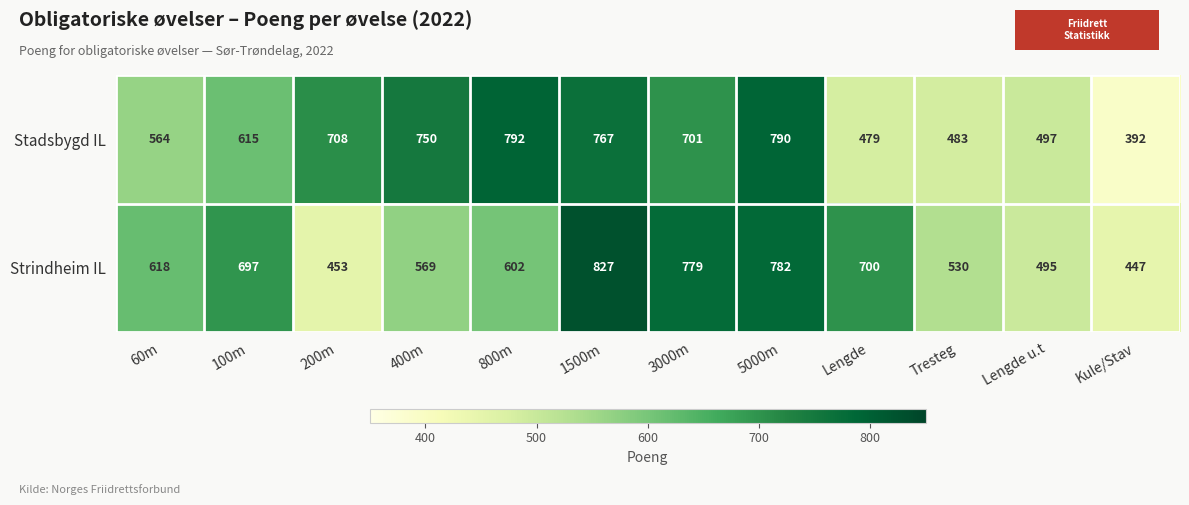

Which series has the widest spread of values?

Stadsbygd IL